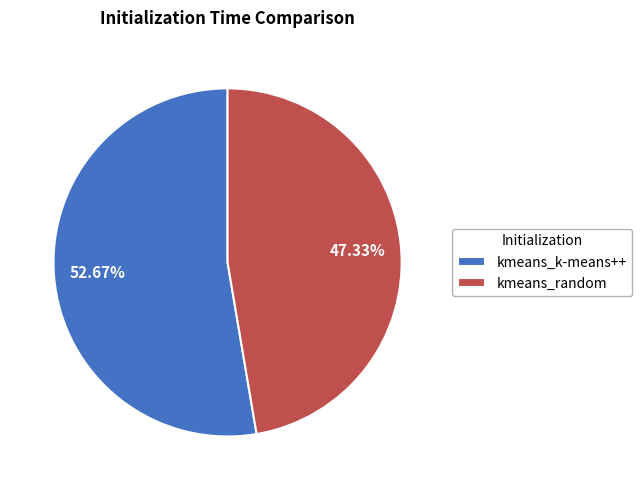

How many segments does this pie chart have?

2